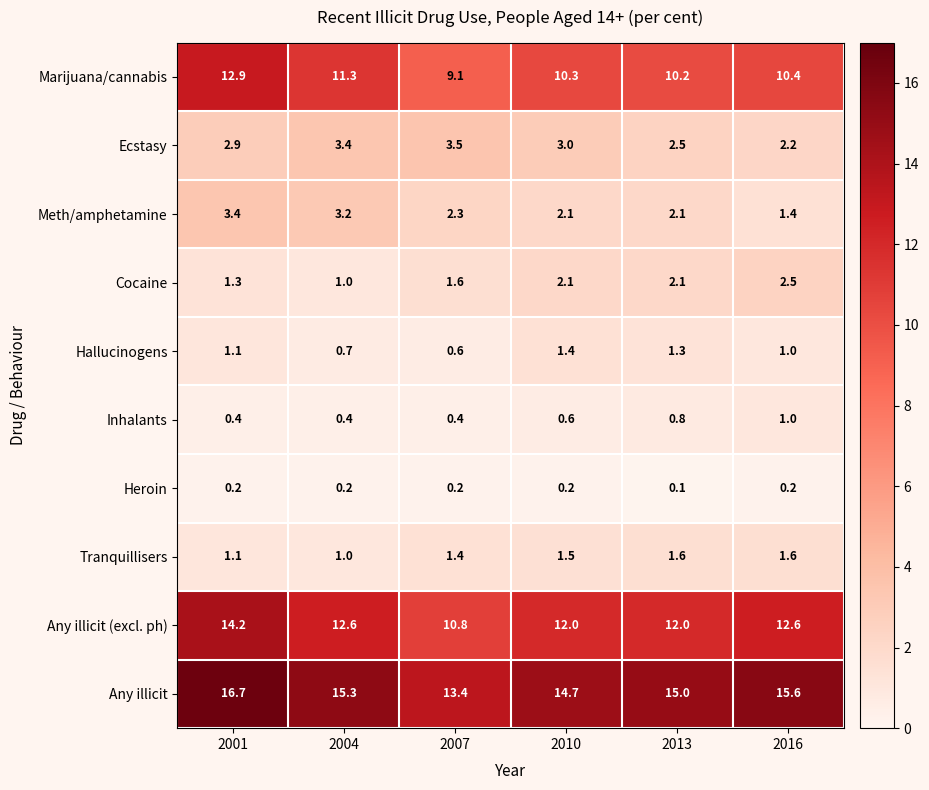

At which category does the chart reach its peak across all series?

2001